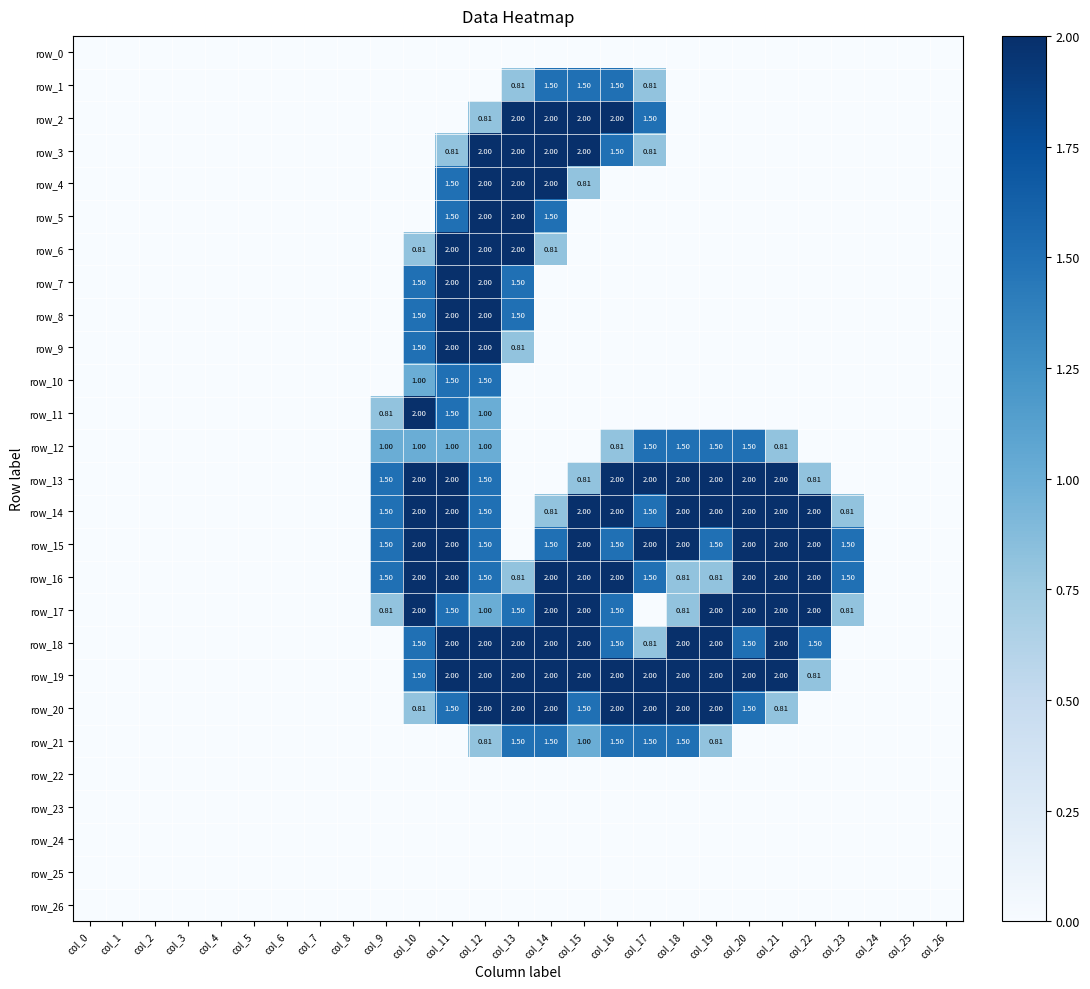

What is the difference between the second highest and second lowest values in the row_3 series?

2.0